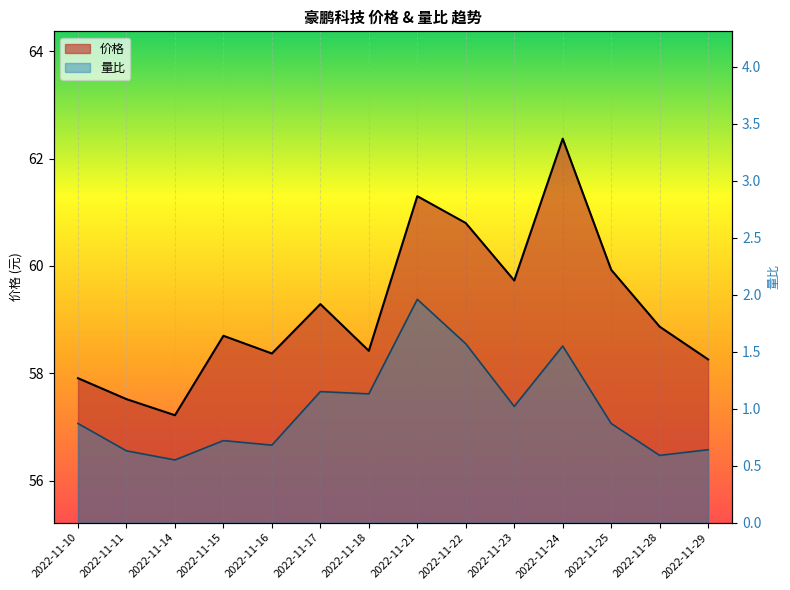

Reading right to left, extract all data points from this chart.

价格: 58.3	58.9	59.9	62.4	59.7	60.8	61.3	58.4	59.3	58.4	58.7	57.2	57.5	57.9
量比: 0.6	0.6	0.9	1.6	1.0	1.6	2.0	1.1	1.1	0.7	0.7	0.6	0.6	0.9